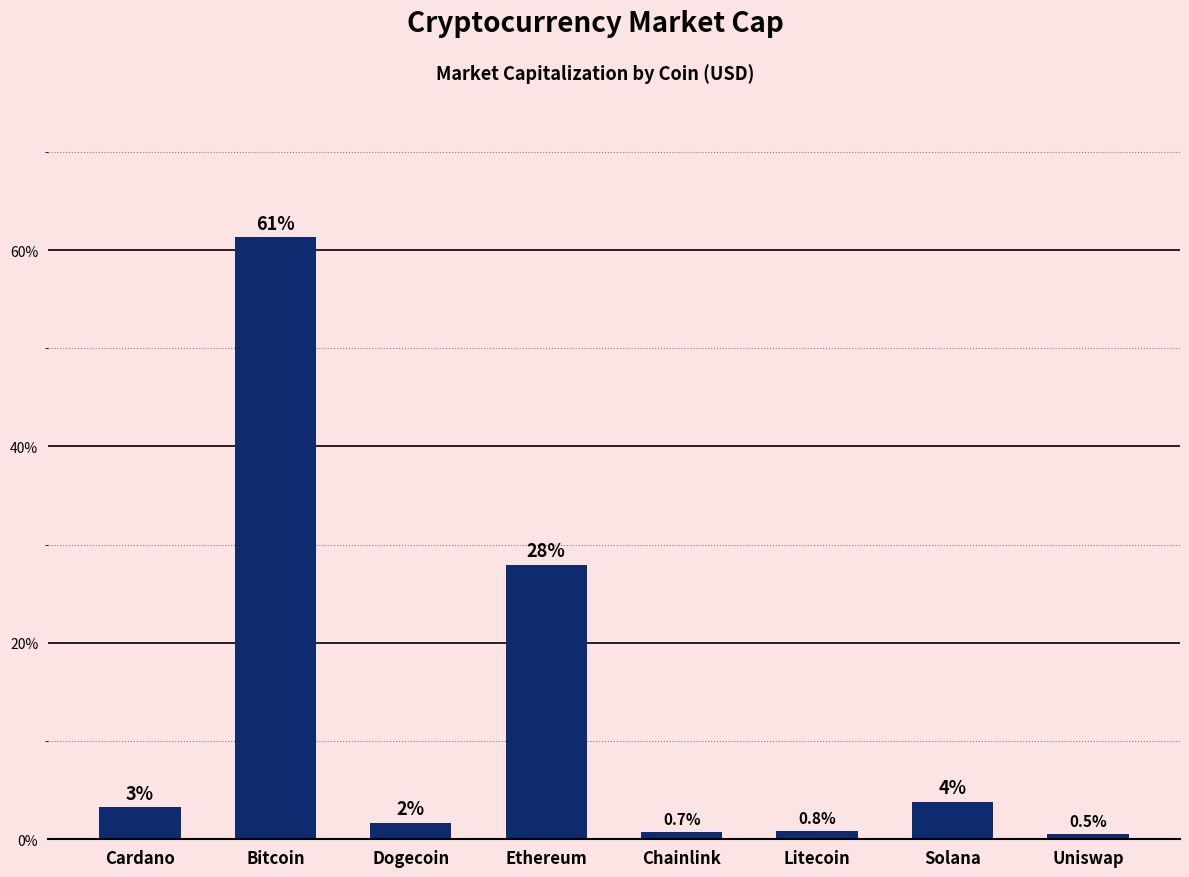

What is the change in value from Dogecoin to Solana?

+2.2